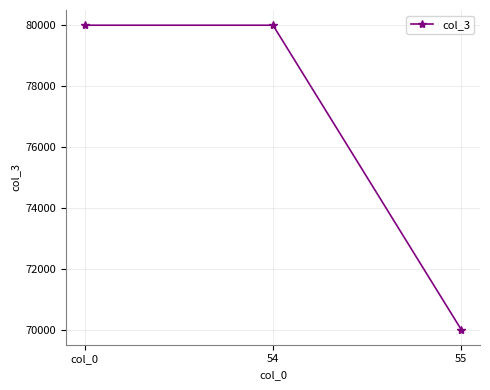

What is the ratio of the value at 55 to the value at col_0?

0.9